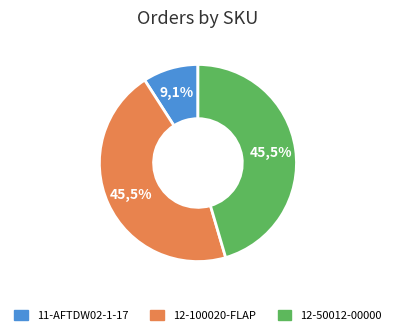

Does 12-50012-00000 account for over 50% of the chart?

No